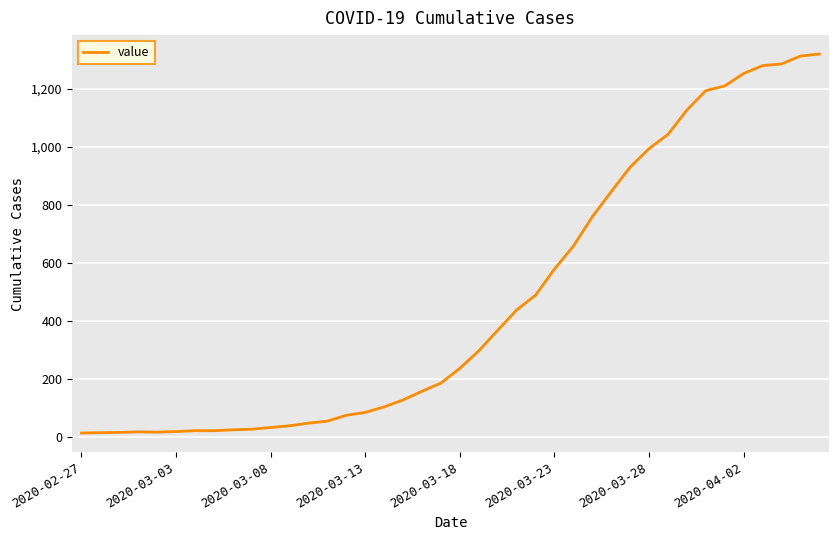

What is the maximum value shown in the chart?

1319